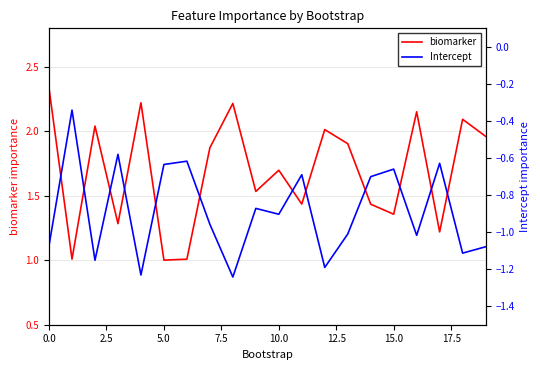

What is the value of the Intercept point at the 5th from the left?

-1.2